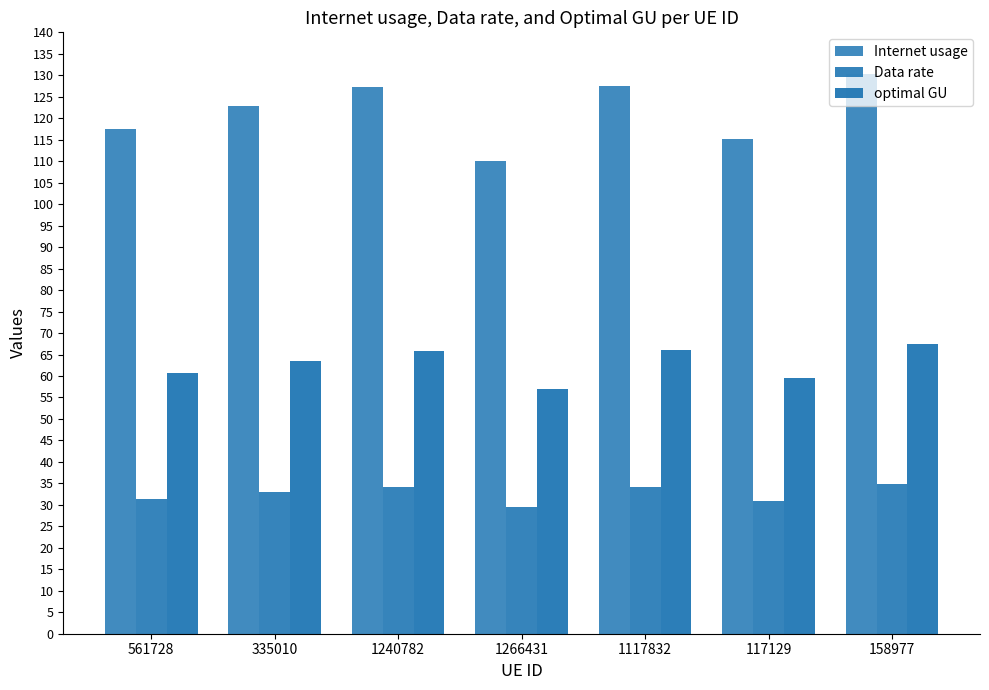

True or false: Data rate has a value of 34.2 at 1117832.

True